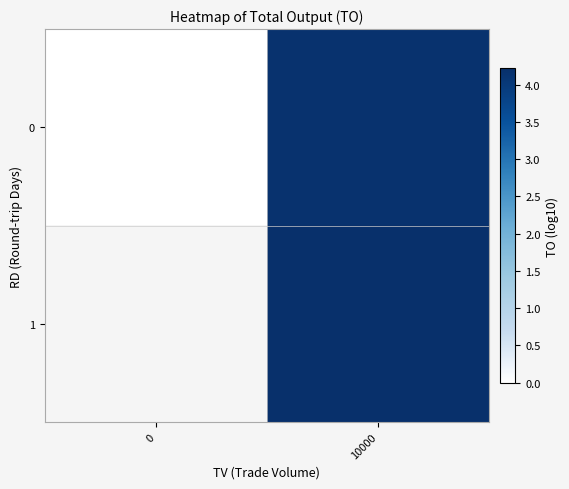

True or false: row_1 has a value of 6.1 at 10000.

False